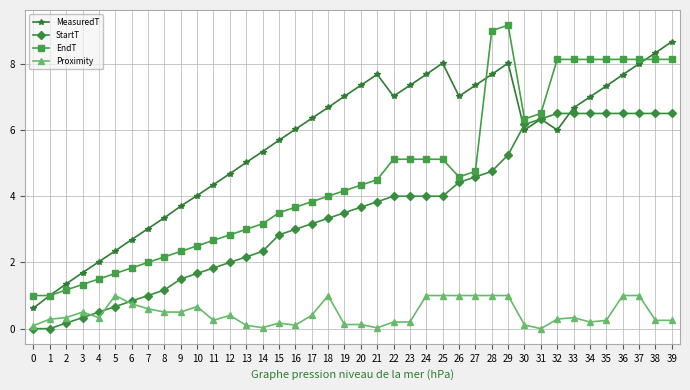

Where is the first local maximum for MeasuredT?

21